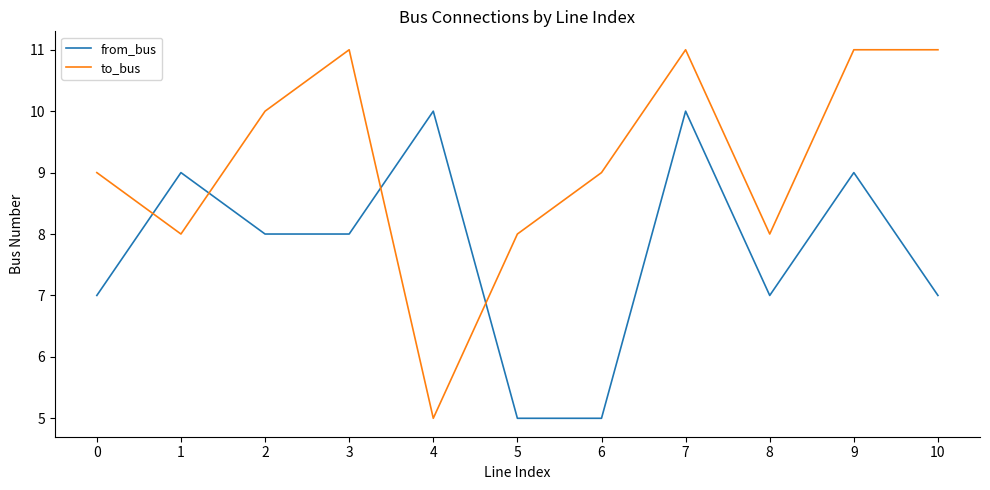

Is it true that from_bus equals 6 at 7?

False